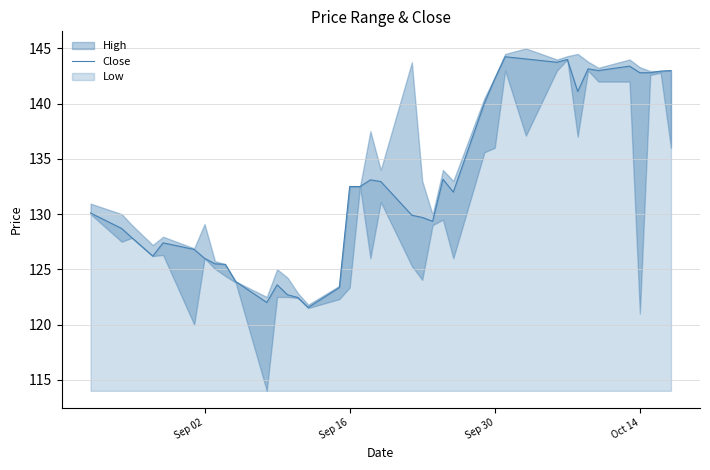

How many lines are shown in the chart?

1